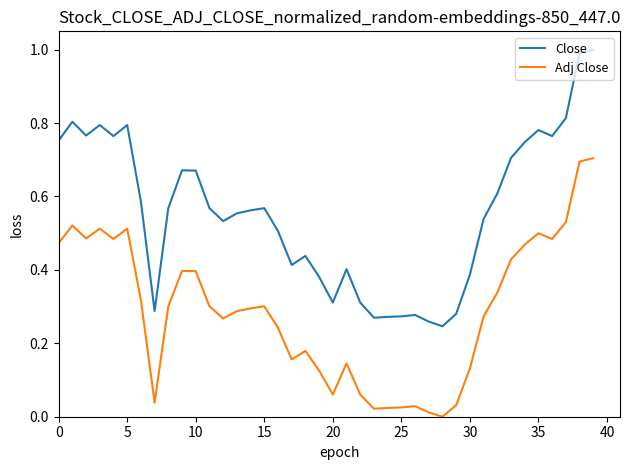

How many values in Adj Close are above zero?

39